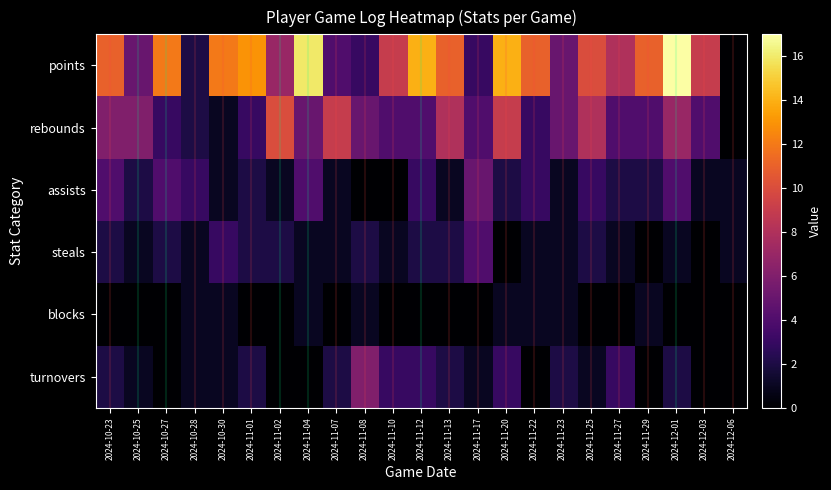

Which has a higher value, 2024-10-28 or 2024-11-29?

2024-11-29